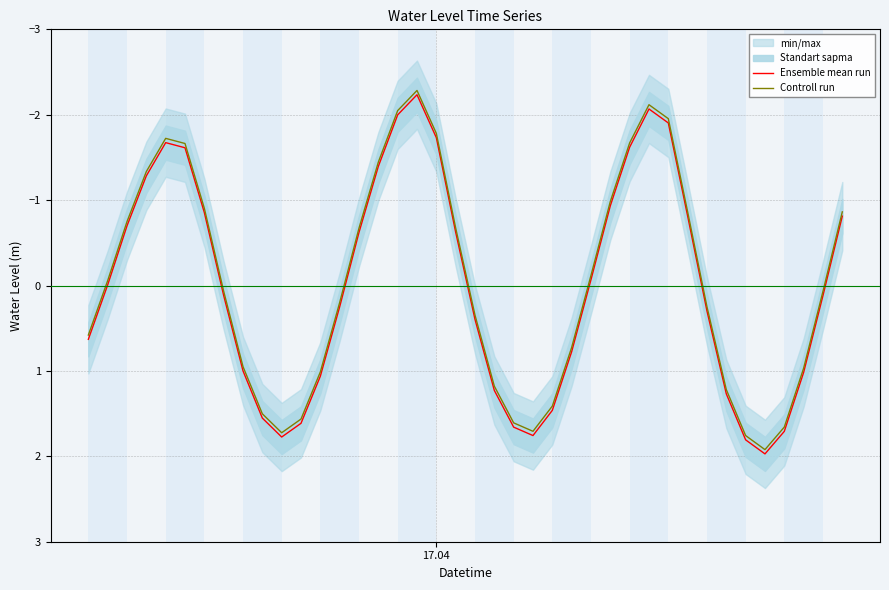

What is the lowest value of the Ensemble mean run series?

-2.2